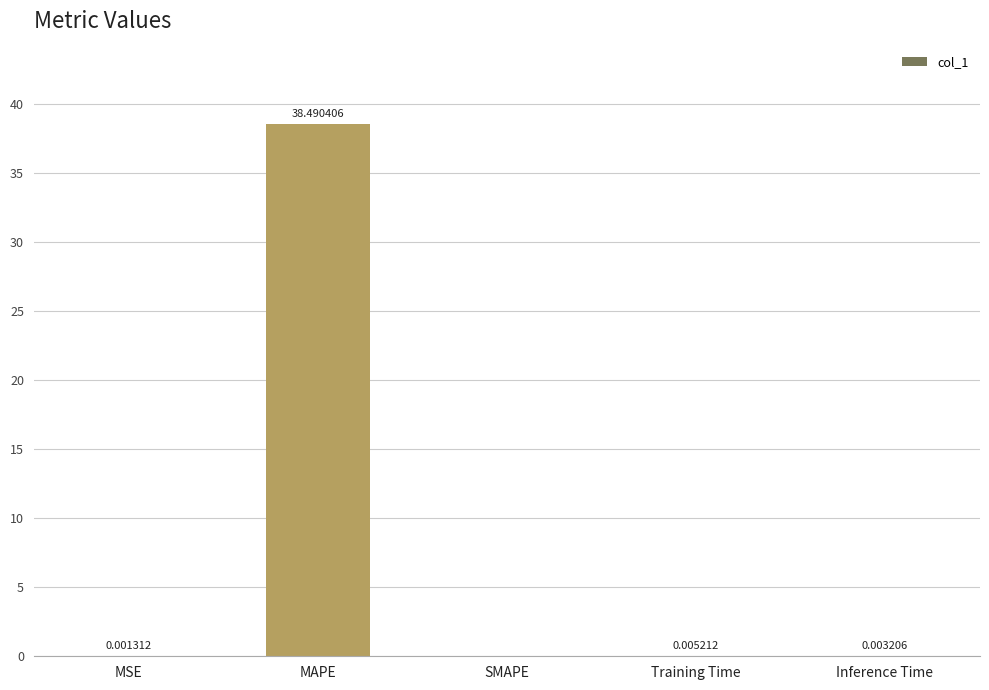

Where is the data nearest to the value 19?

Training Time